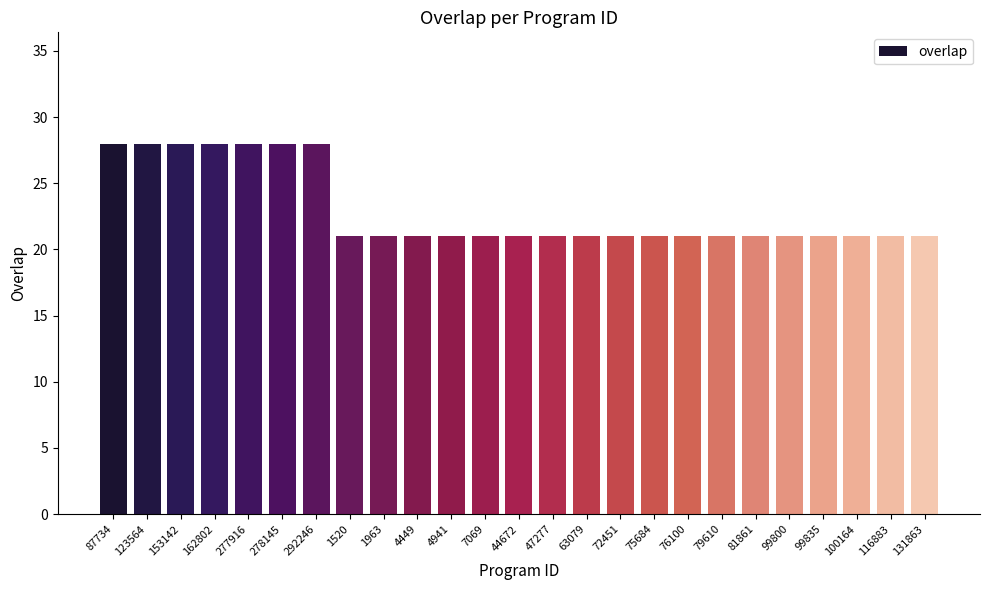

What is the maximum value shown in the chart?

28